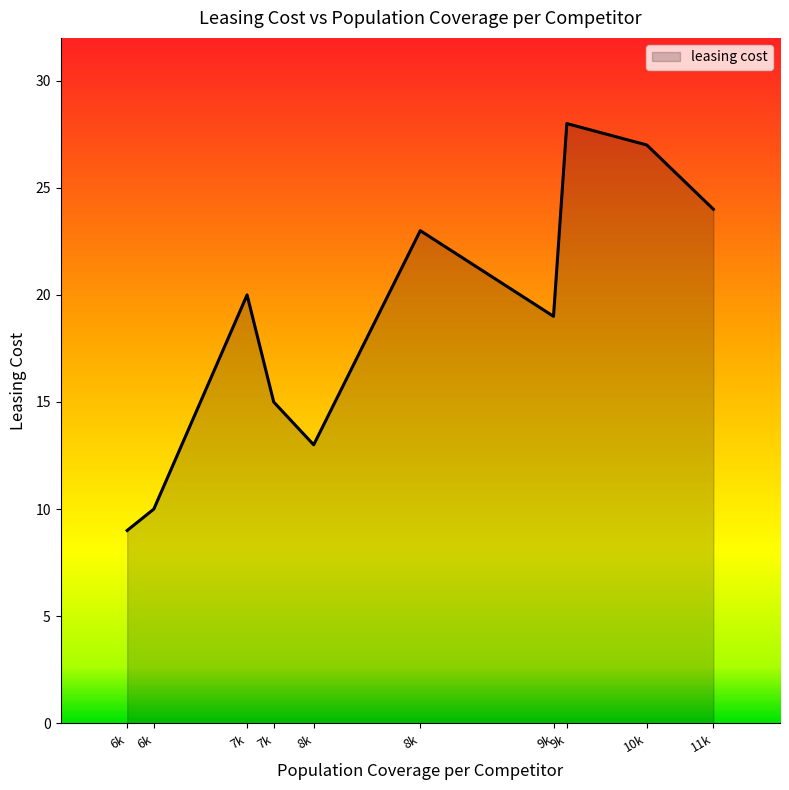

What is the minimum value shown in the chart?

9